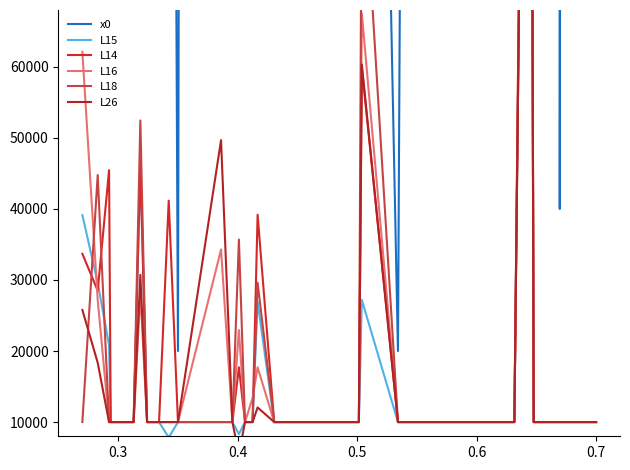

How many values in the x0 series exceed 1760000?

19